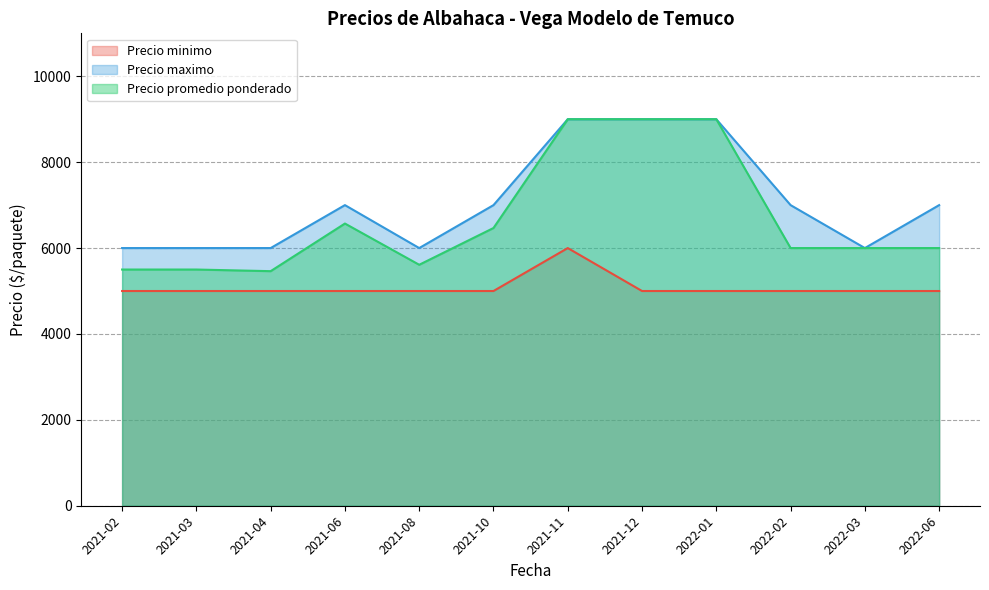

How many data points in Precio promedio ponderado are less than 6000?

4